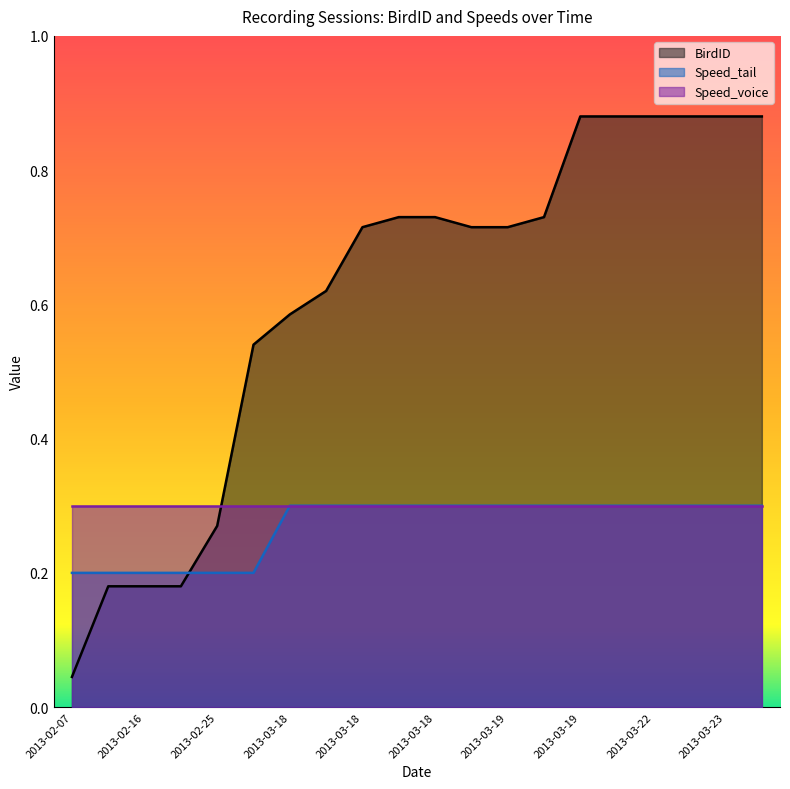

Which category has the lowest value across all series?

2013-02-07